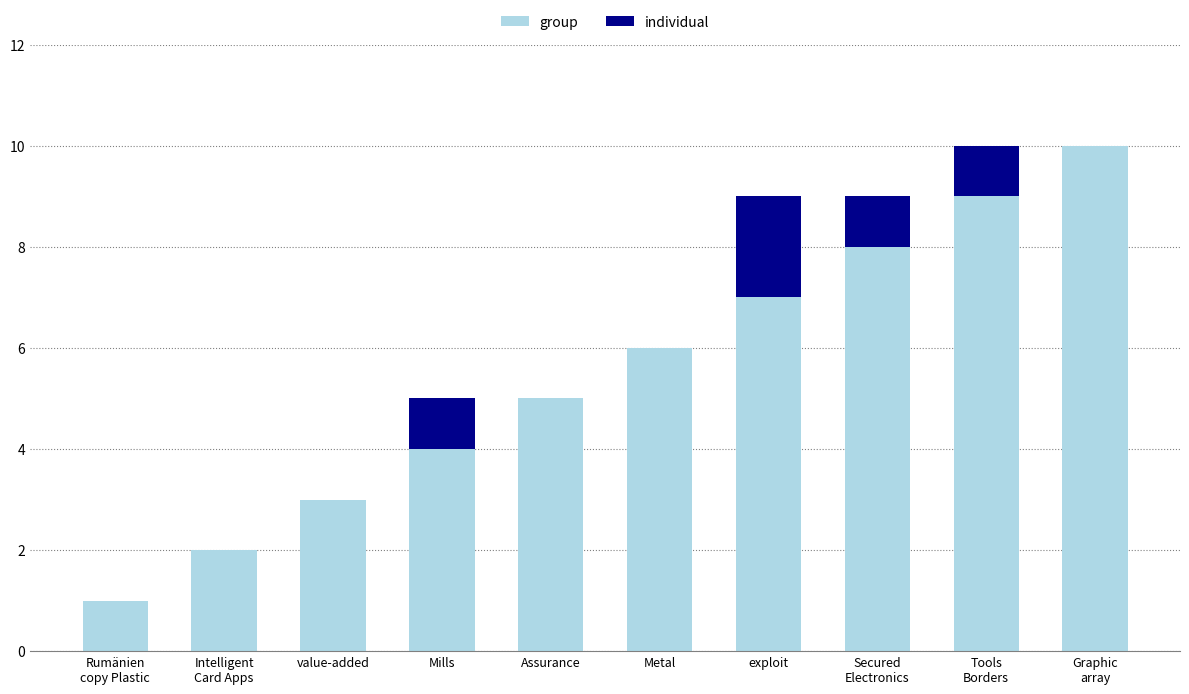

What is the total value across all series at exploit?

9